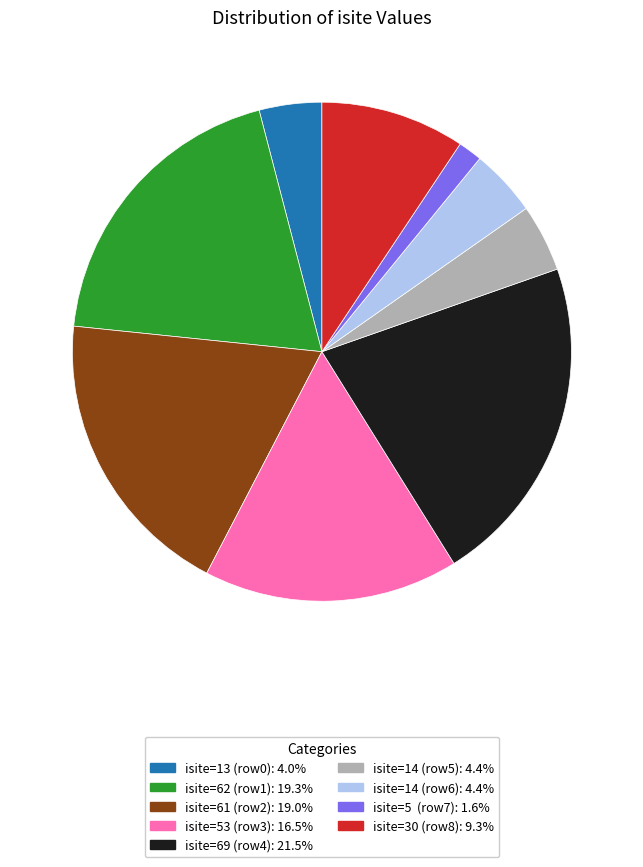

Is there a majority slice in this chart?

No